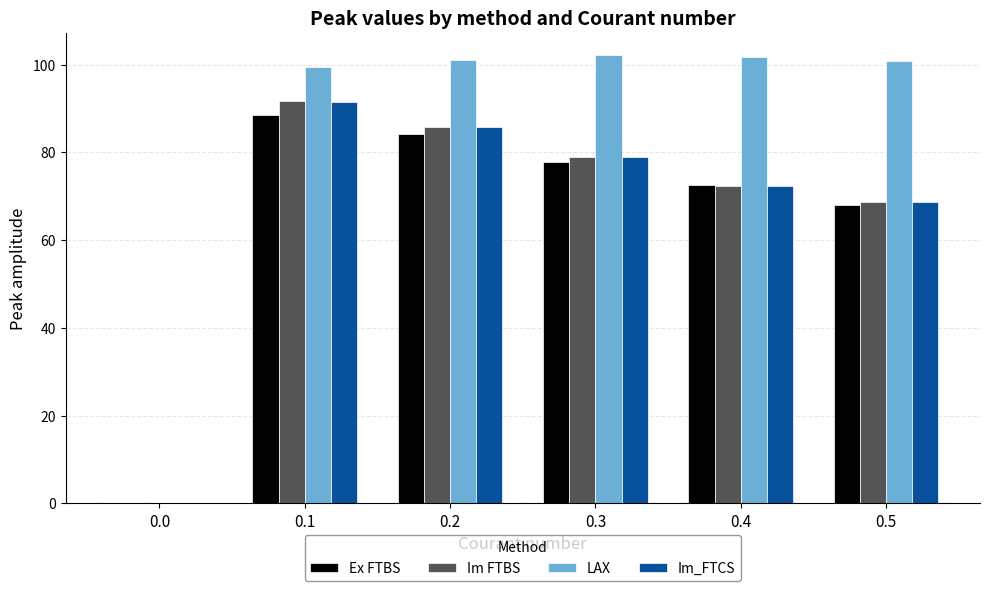

The value of Ex FTBS at 0.4 is 72.5. True or false?

True